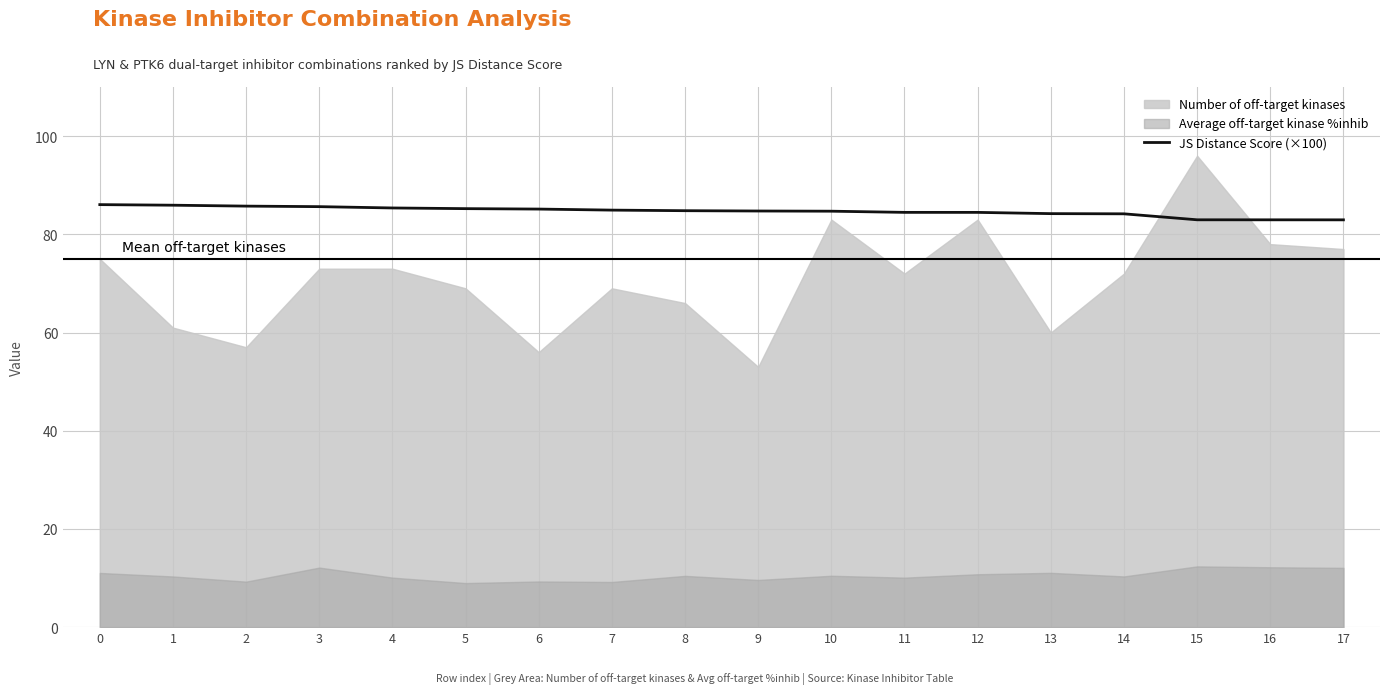

What is the approximate value at 1?

85.9